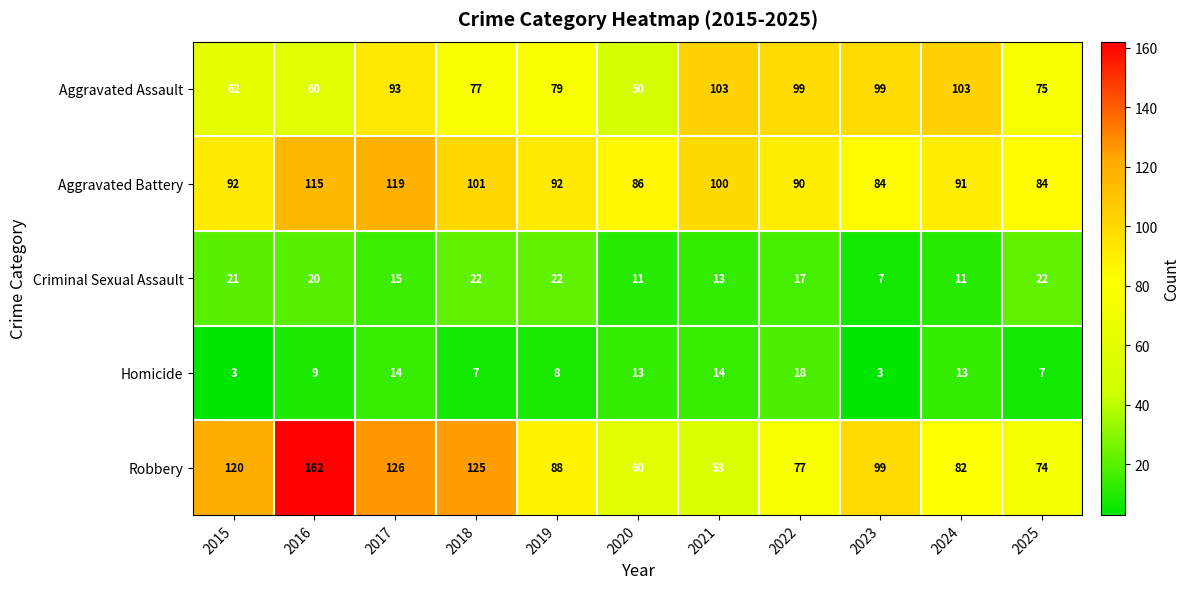

How many series are shown in this chart?

5